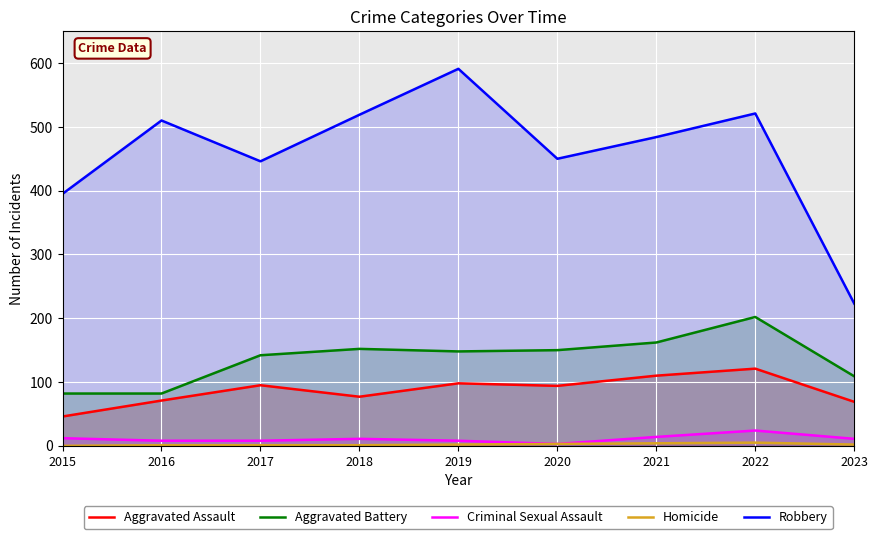

Does the chart display data point markers on the line(s)?

No